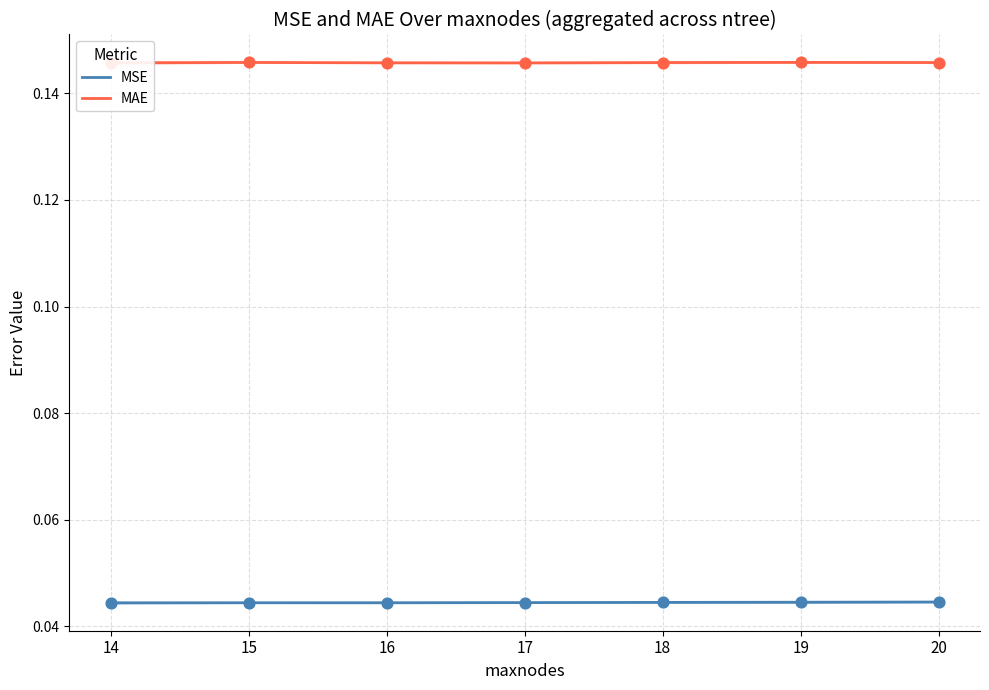

At which category is the sum across all series the highest?

20